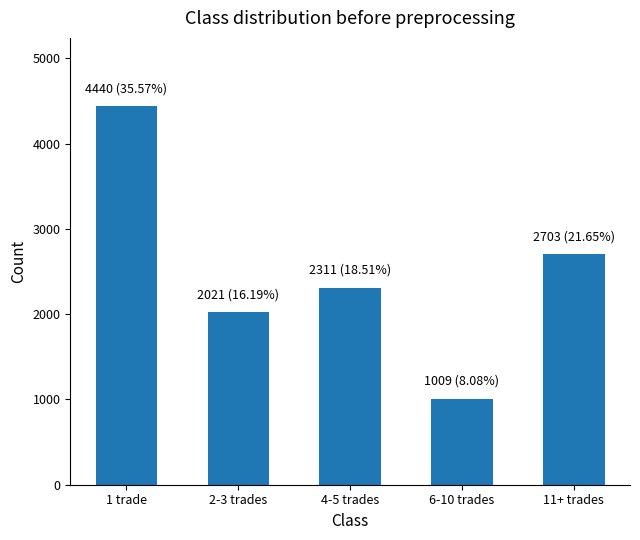

How many bars are there in total?

5